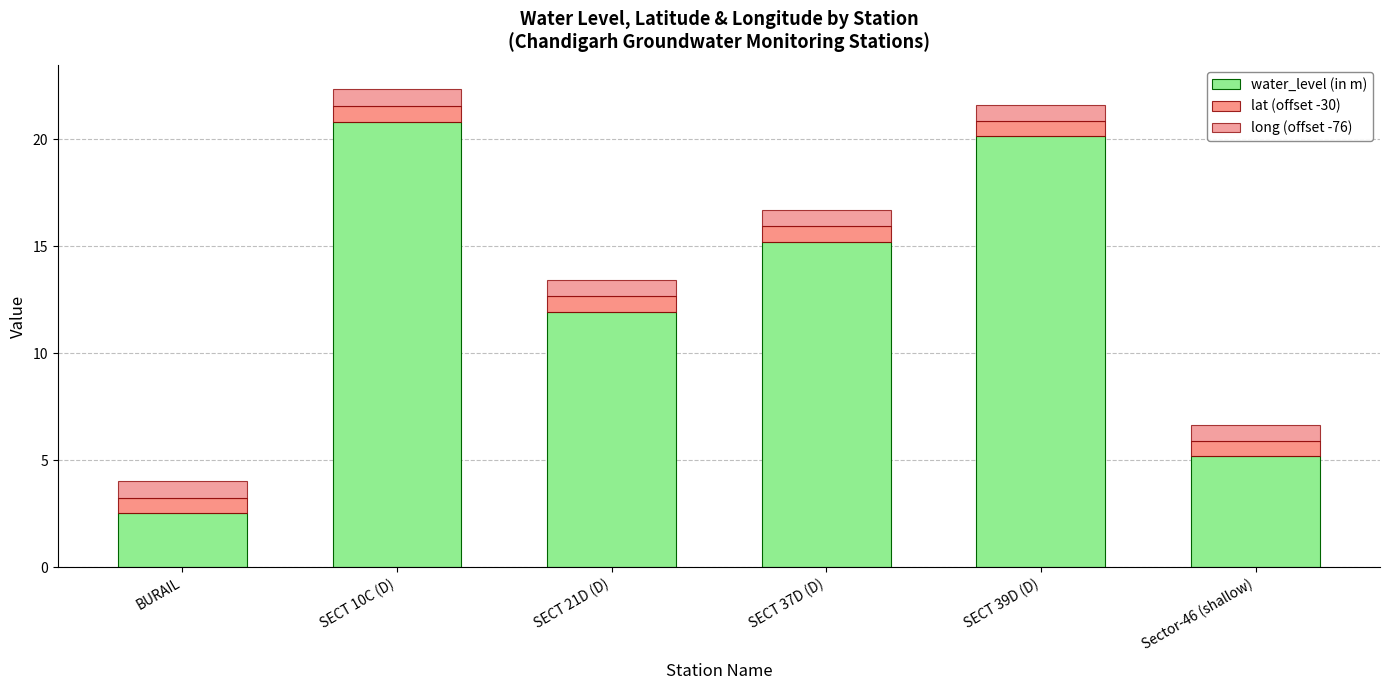

Which category has the highest value in the water_level (in m) series?

SECT 10C (D)